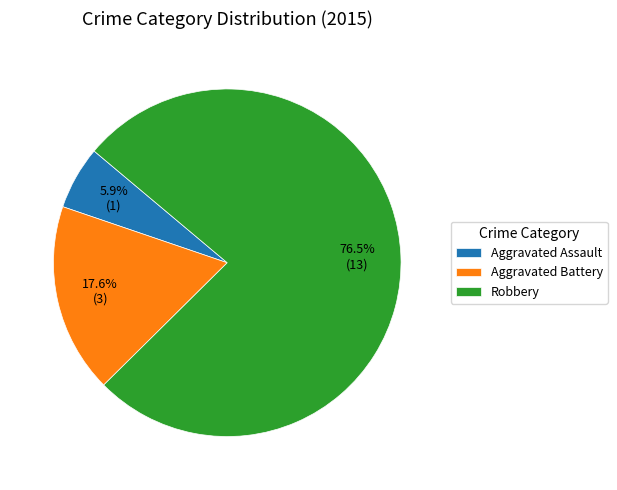

Count the number of slices in the pie.

3